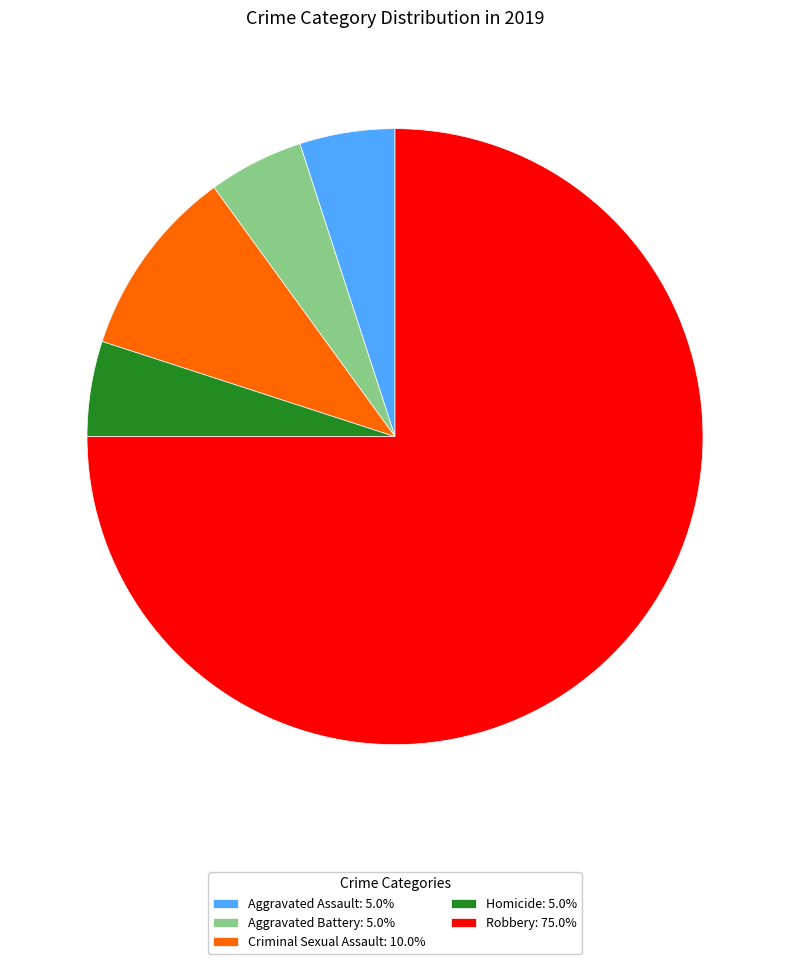

True or false: Aggravated Assault accounts for 1% of the total.

False